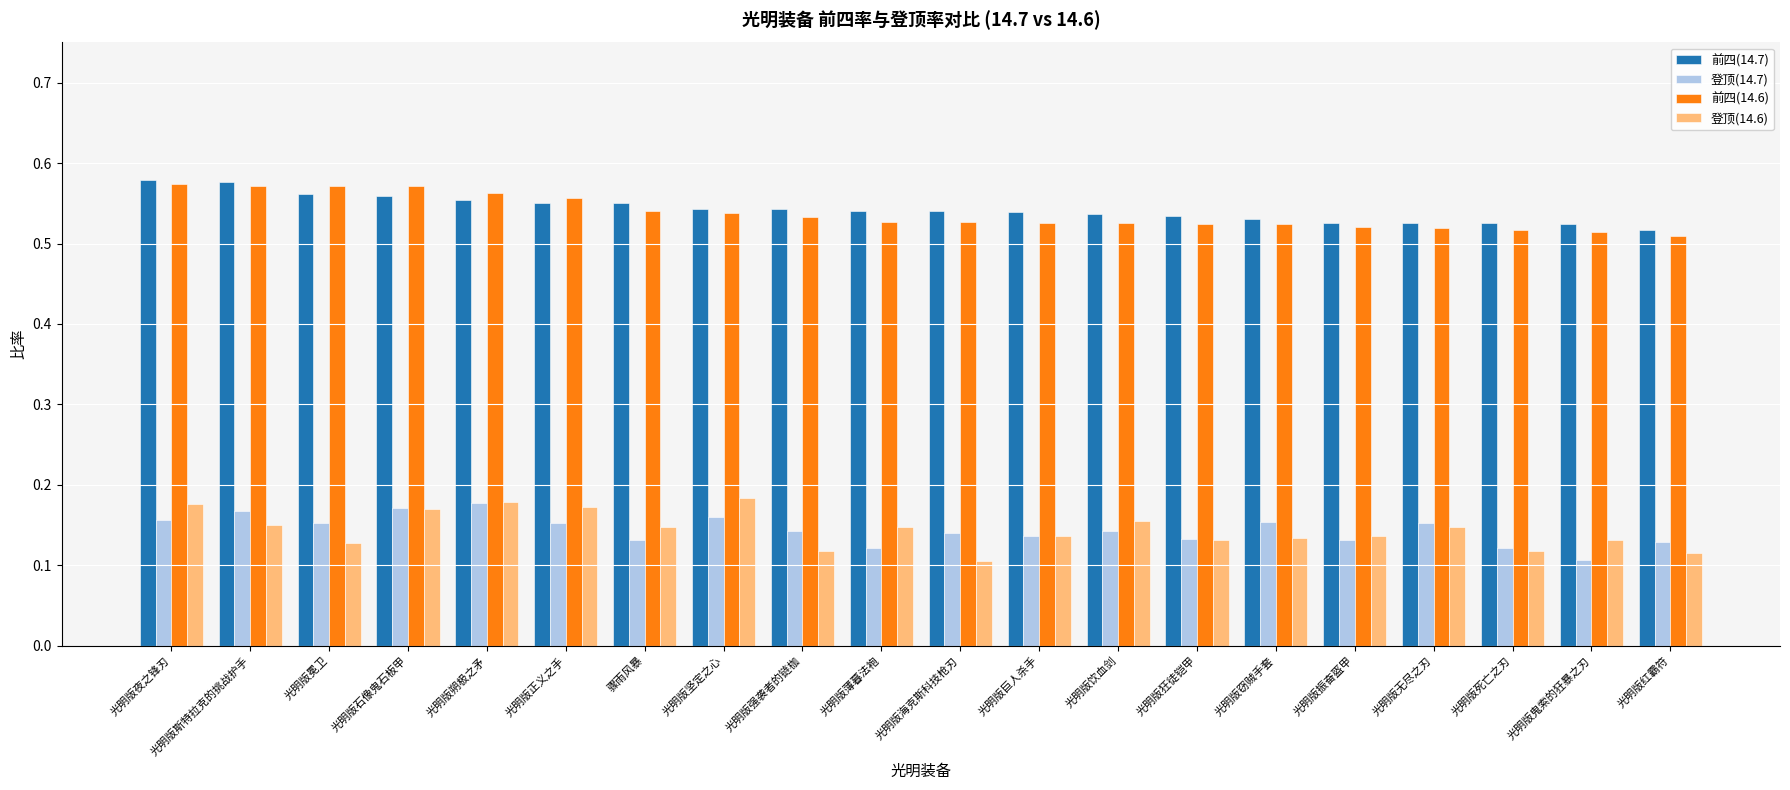

At 光明版鬼索的狂暴之刃, list the series in order from smallest to largest.

登顶(14.7), 登顶(14.6), 前四(14.6), 前四(14.7)